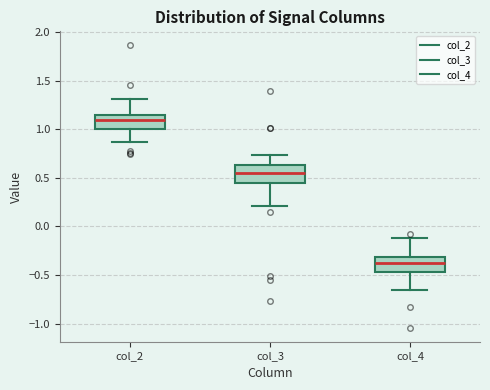

Reading left to right, read every box against the y-axis: the position of its median line, the range the box covers, and the ends of its whiskers. The values are not printed on the chart, so give them approximately, as read against the axis.

col_2: median 1.10, box 1.00 to 1.15, whiskers 0.85 to 1.30
col_3: median 0.55, box 0.45 to 0.65, whiskers 0.20 to 0.75
col_4: median -0.35, box -0.45 to -0.30, whiskers -0.65 to -0.10